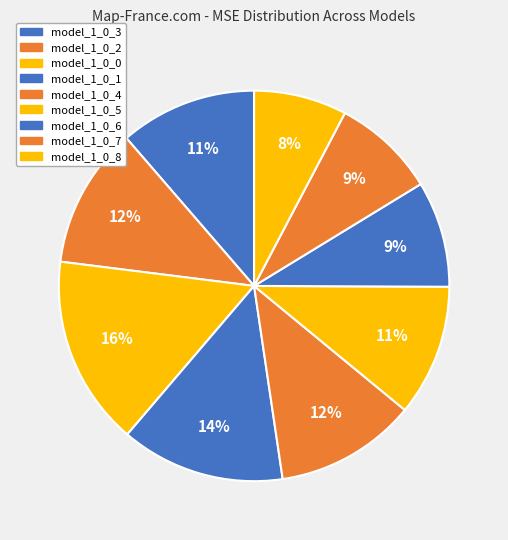

Does model_1_0_8 account for over 50% of the chart?

No